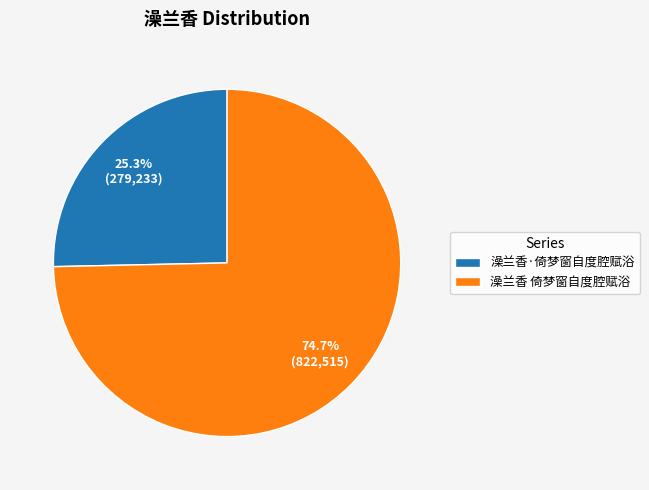

To the nearest percent, what is the difference between the largest and smallest slice percentages?

49%